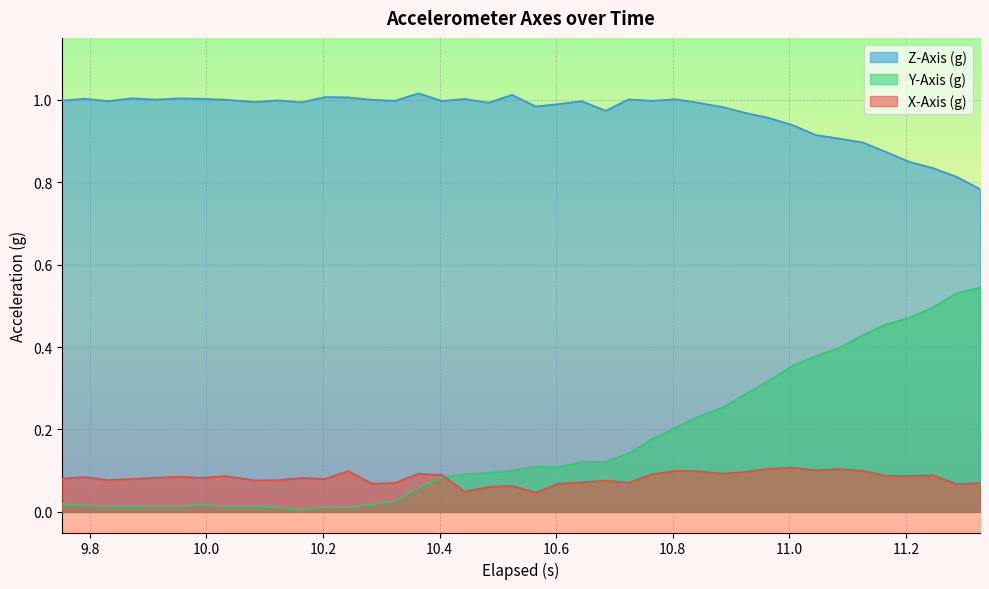

Does the chart display data point markers on the line(s)?

No